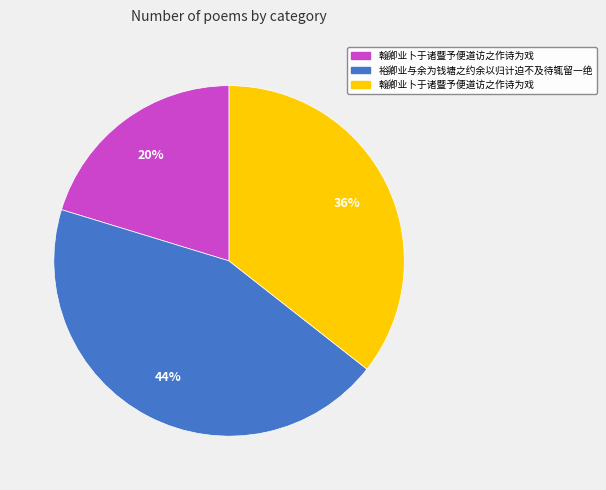

Does any single category account for the majority?

No